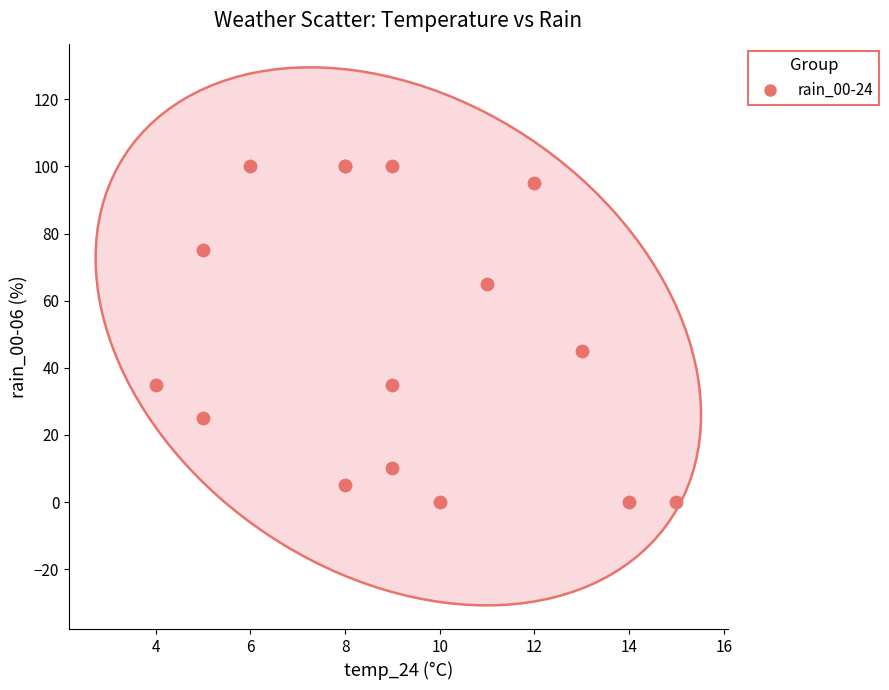

What Y value in the scatter plot is closest to 50?

45